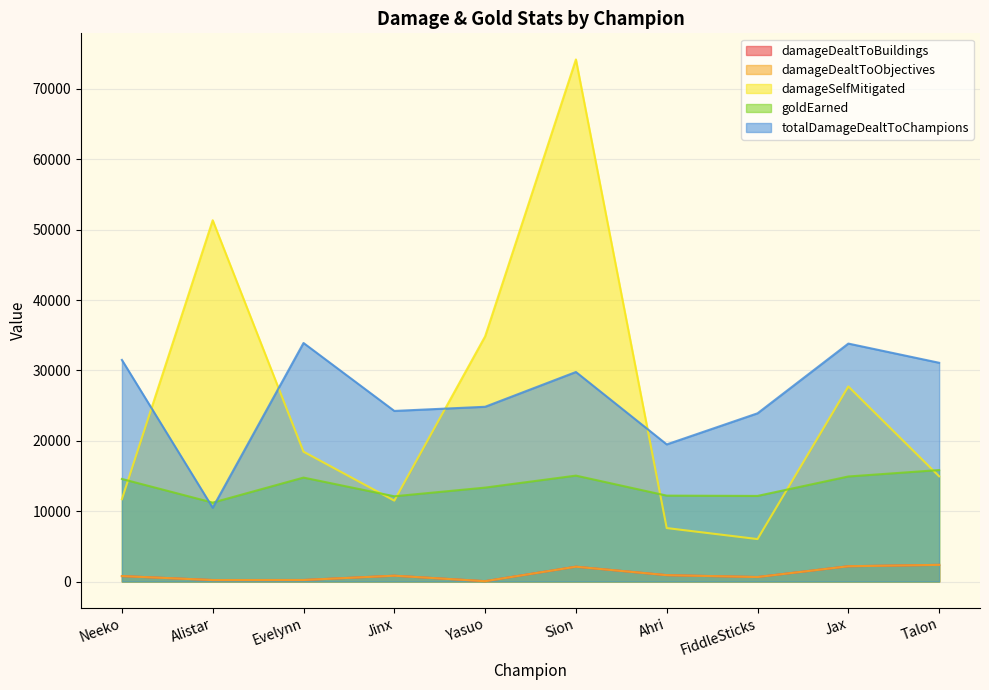

List the labels in order of damageDealtToObjectives value, largest first.

Talon, Jax, Sion, Ahri, Jinx, Neeko, FiddleSticks, Evelynn, Alistar, Yasuo